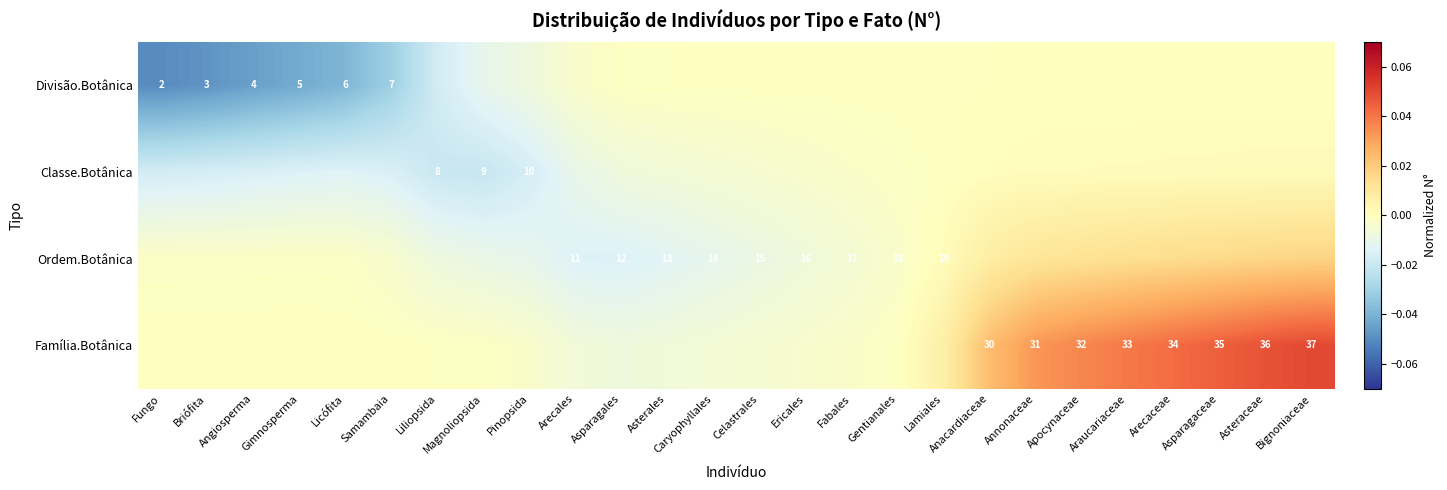

Is the value of Classe.Botânica at Magnoliopsida greater than the value of Família.Botânica at Asteraceae?

No